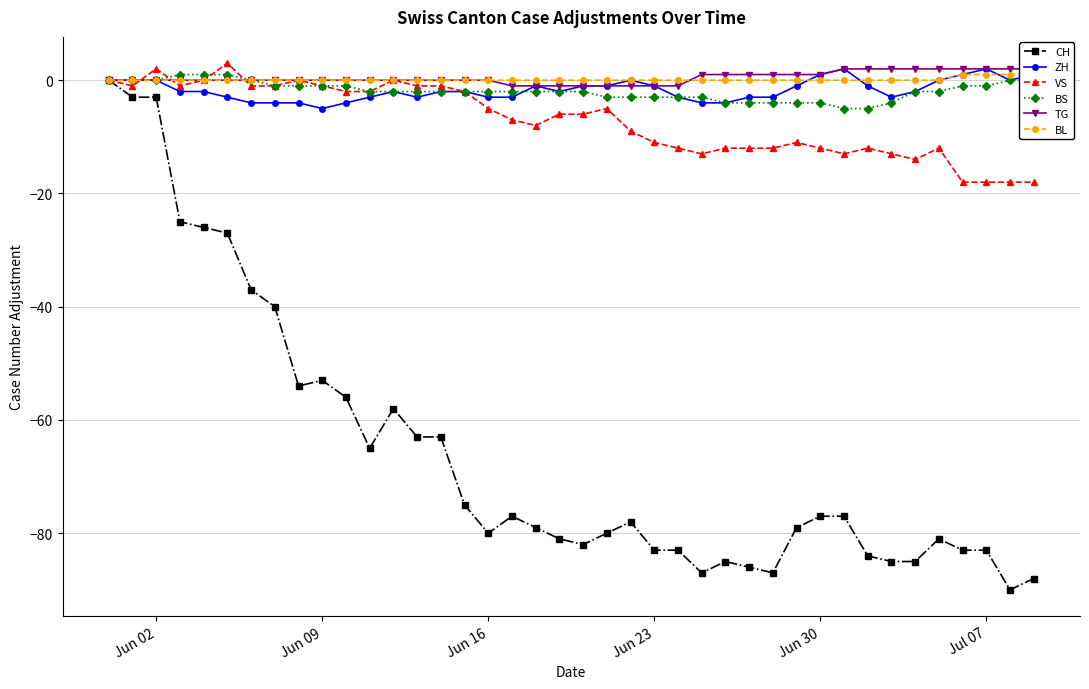

Is it true that CH equals -77 at Jun 30?

True